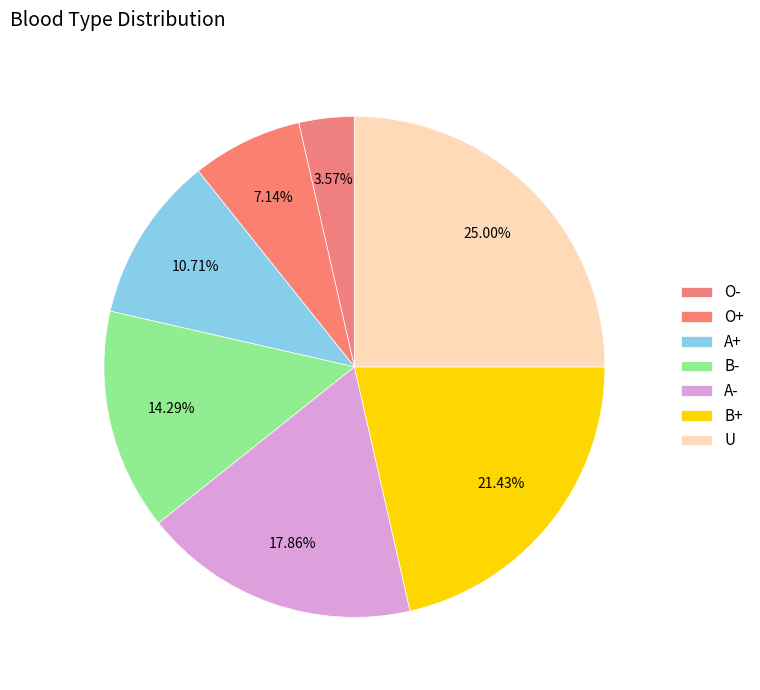

Rank the categories by value from lowest to highest.

O-, O+, A+, B-, A-, B+, U